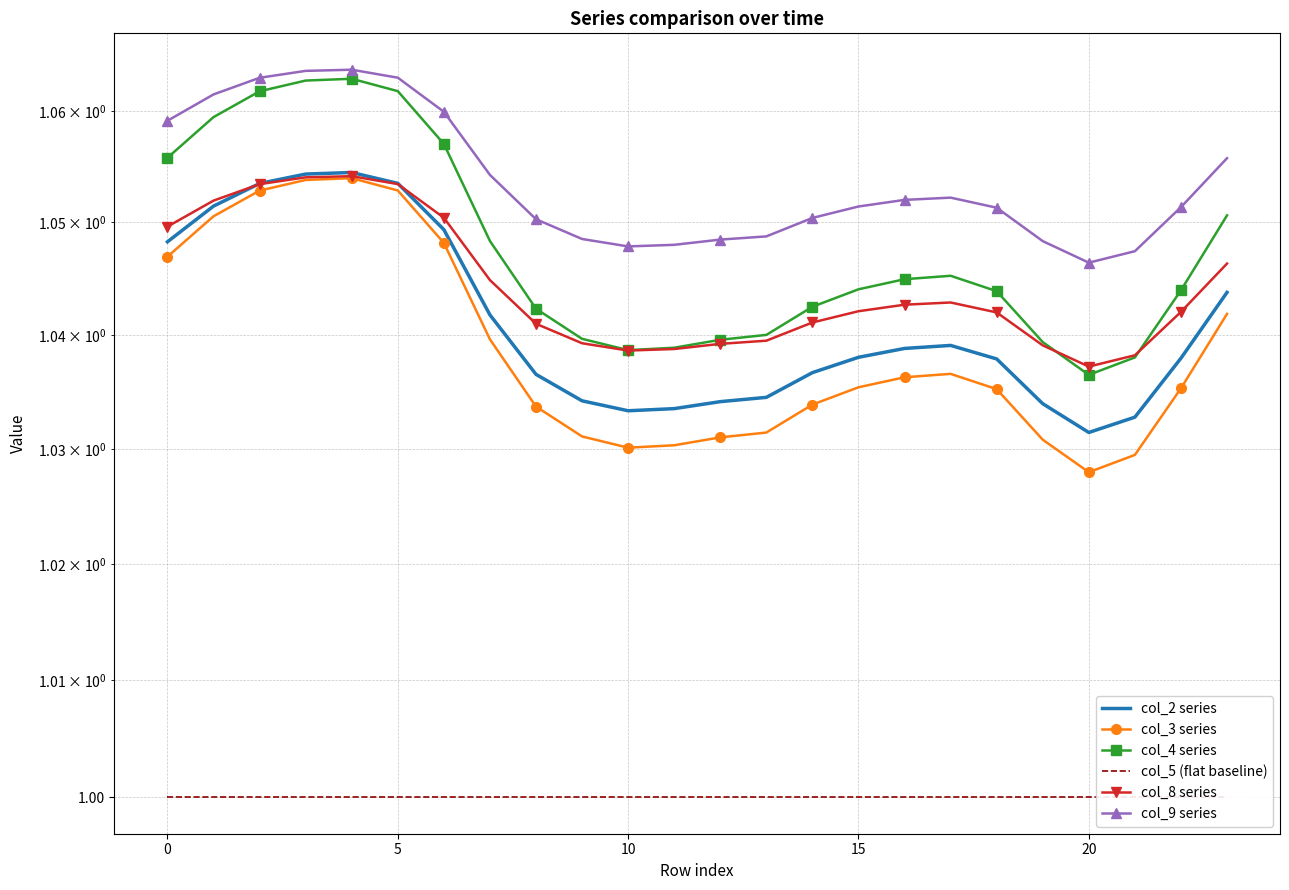

What is the label of the 9th point from the right?

15